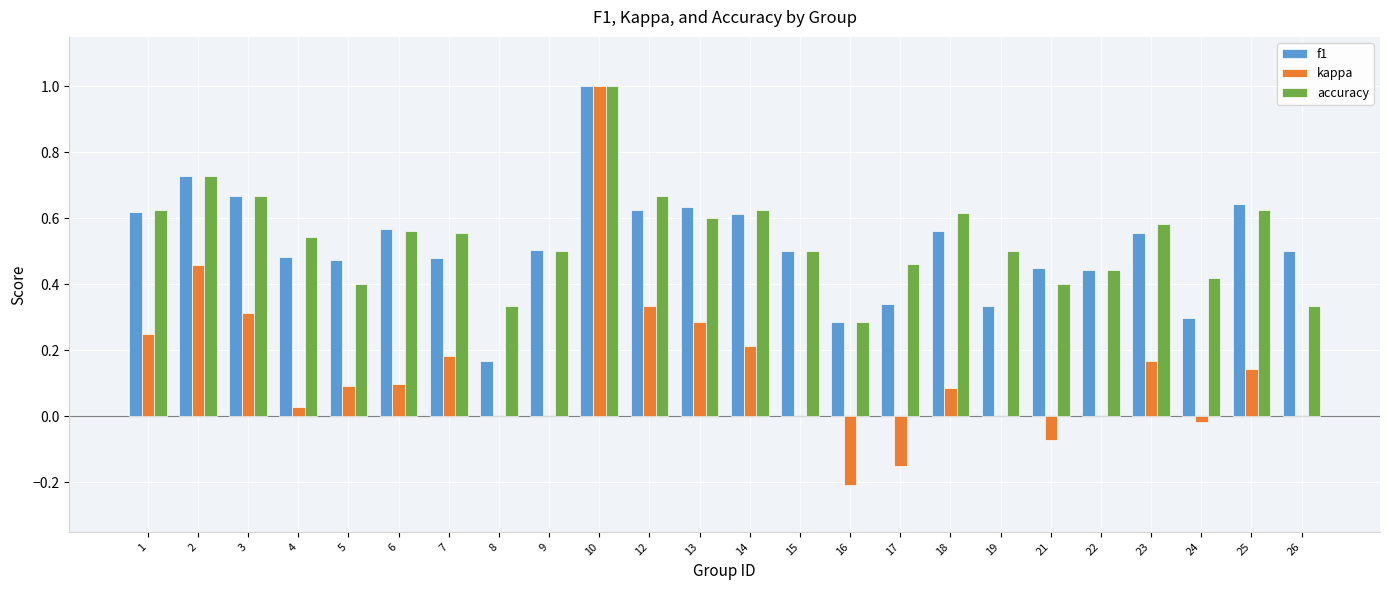

Count the number of categories in the chart.

24